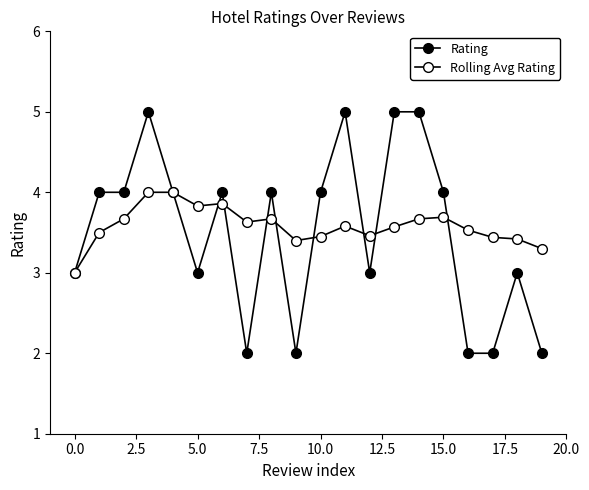

Rank the series by their maximum value, from highest to lowest.

Rating, Rolling Avg Rating